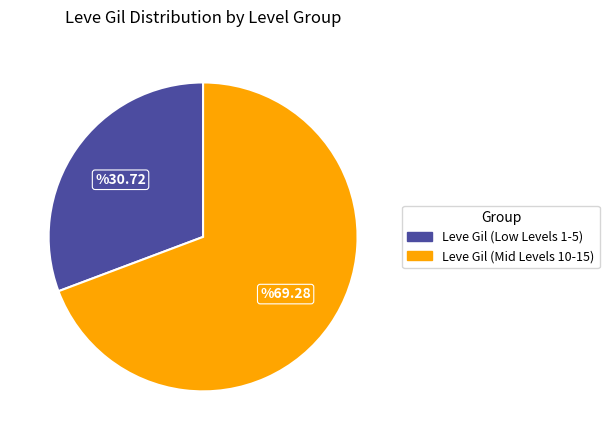

Is there a majority slice in this chart?

Yes